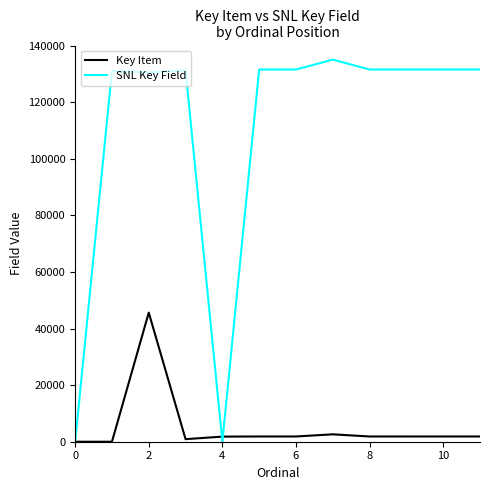

What is the maximum value shown in the chart?

135021